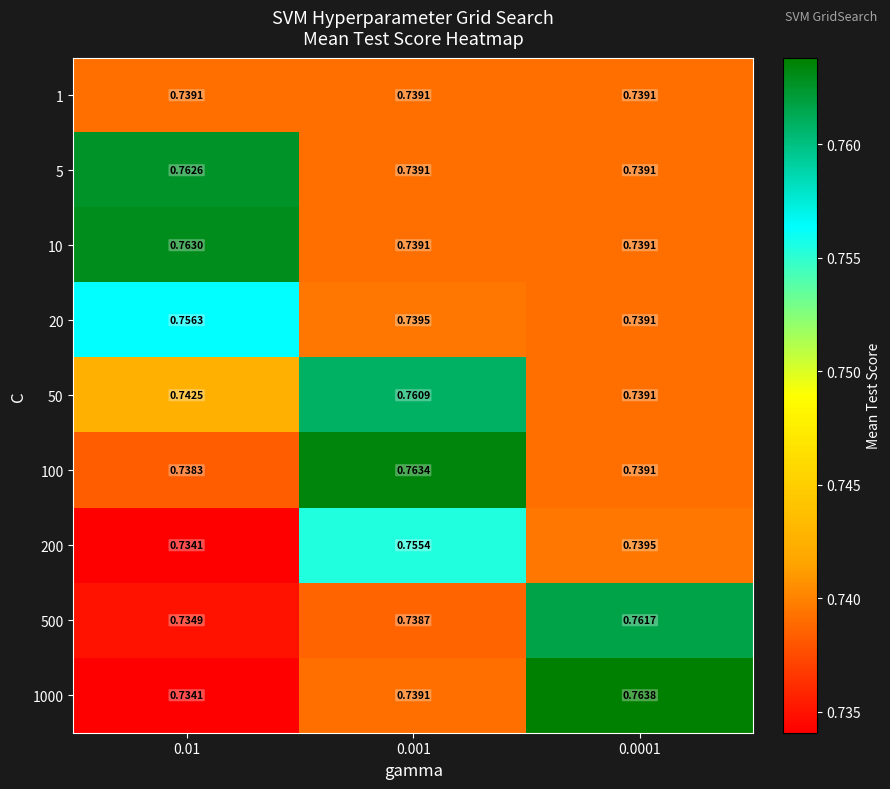

What is the maximum value shown in the chart?

0.8